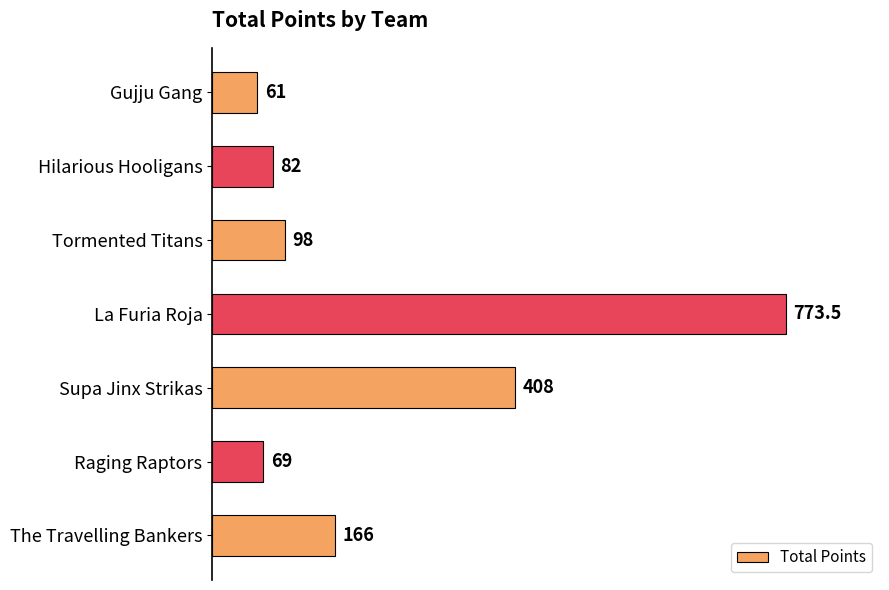

List the labels in order of value, largest first.

La Furia Roja, Supa Jinx Strikas, The Travelling Bankers, Tormented Titans, Hilarious Hooligans, Raging Raptors, Gujju Gang